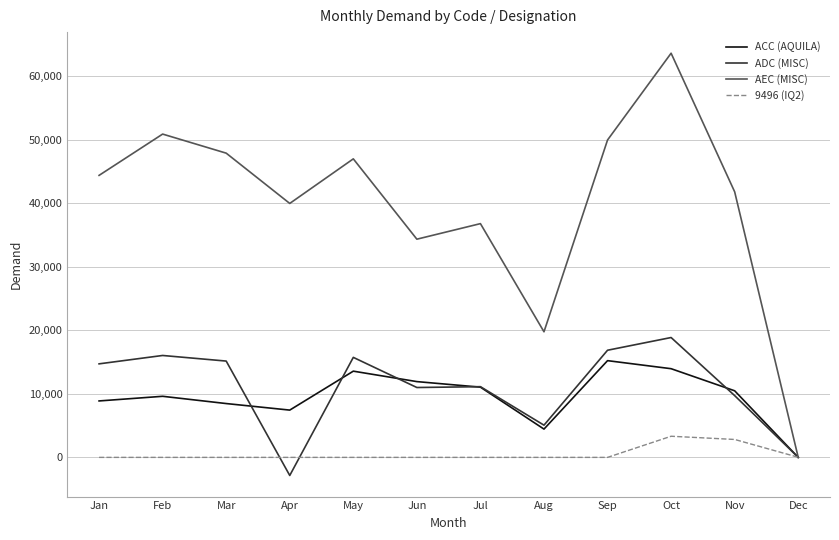

At which category is the sum across all series the highest?

Oct